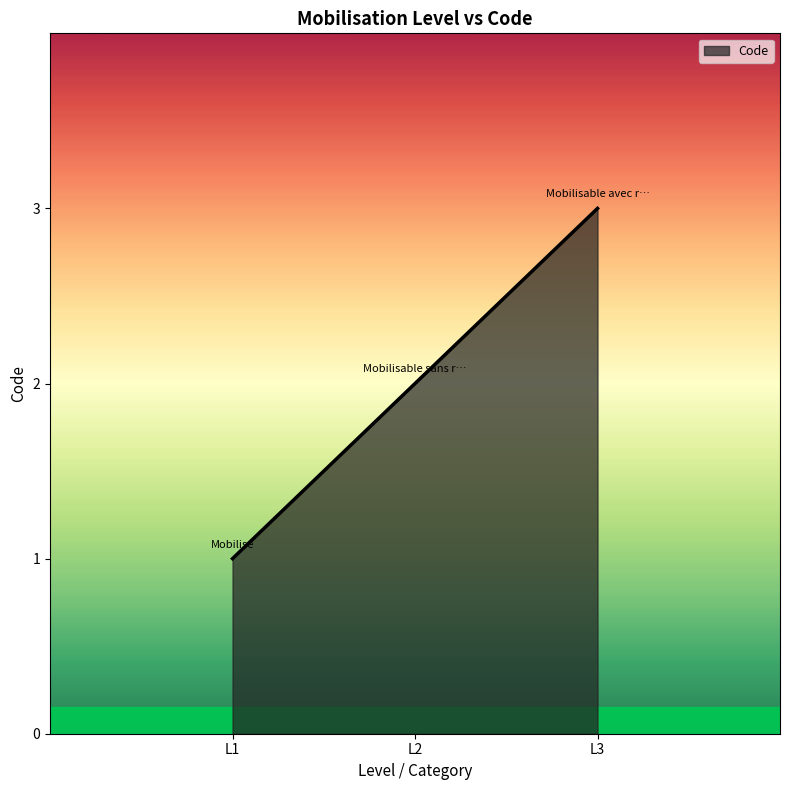

What is the change in value from L1 to L2?

+1